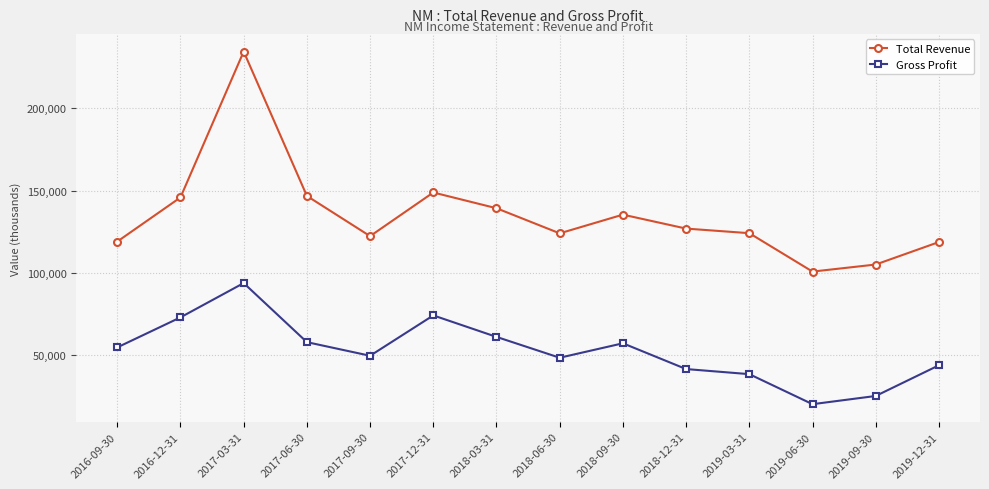

How many lines are shown in the chart?

2